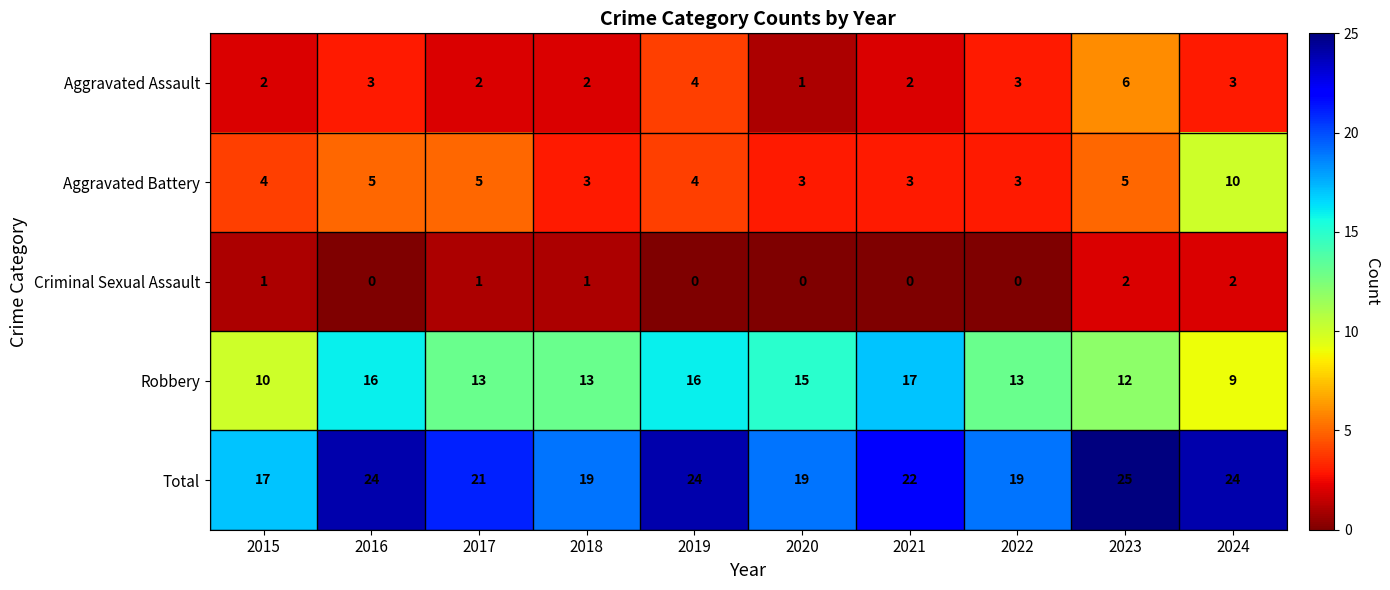

How many Aggravated Battery values are between 3 and 5?

9